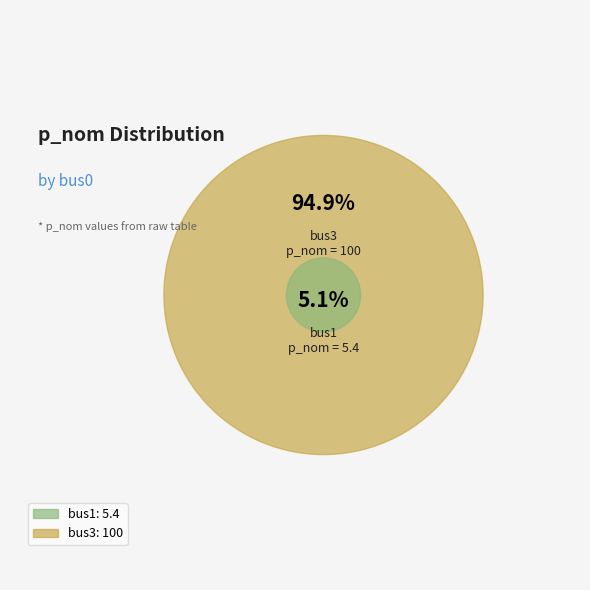

To the nearest percent, what is the difference between the bus3 and bus1 slice percentages?

90%